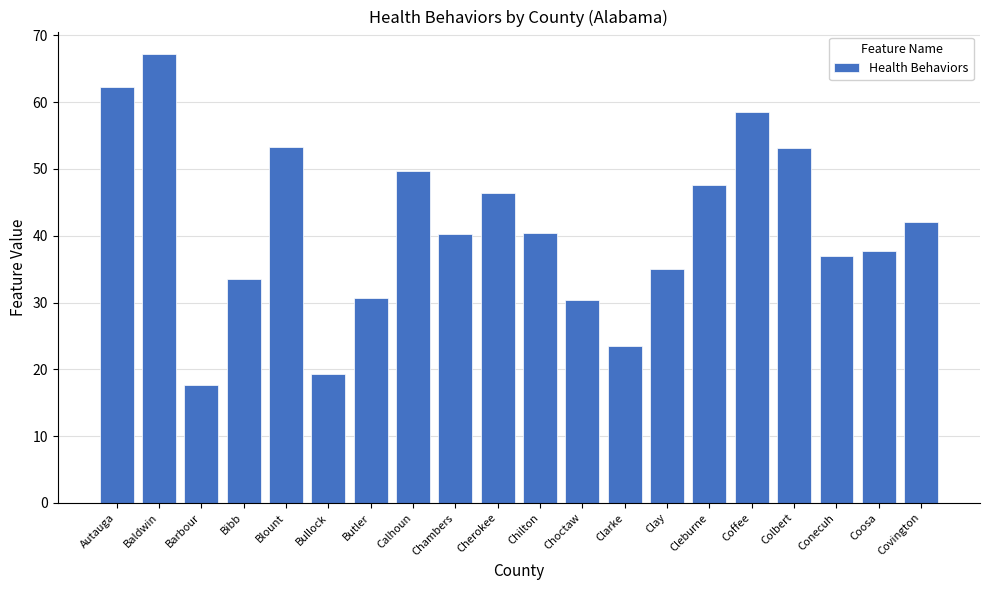

What is the approximate value at Cherokee?

46.4